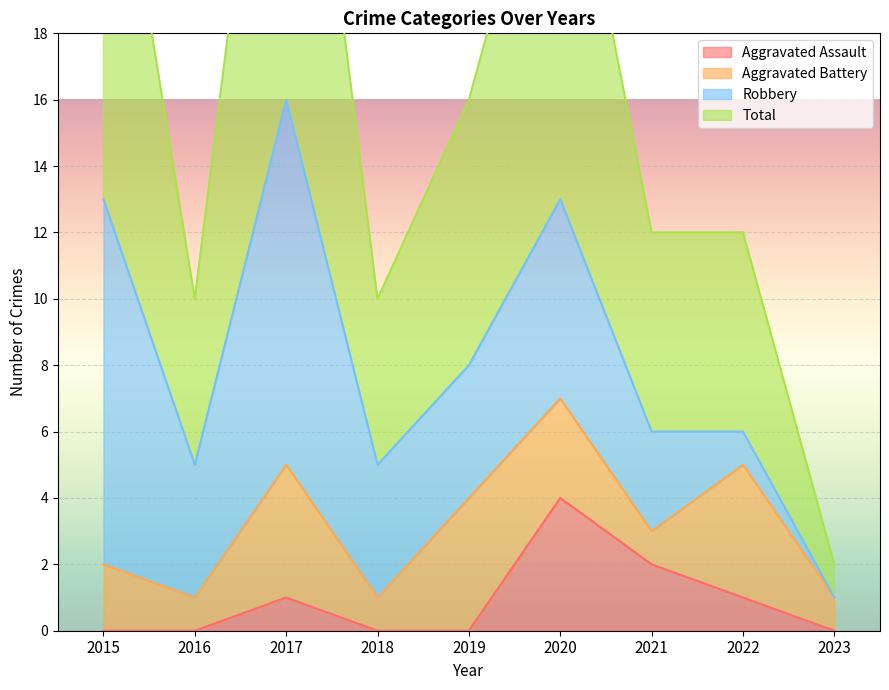

Does the chart display data point markers on the line(s)?

No